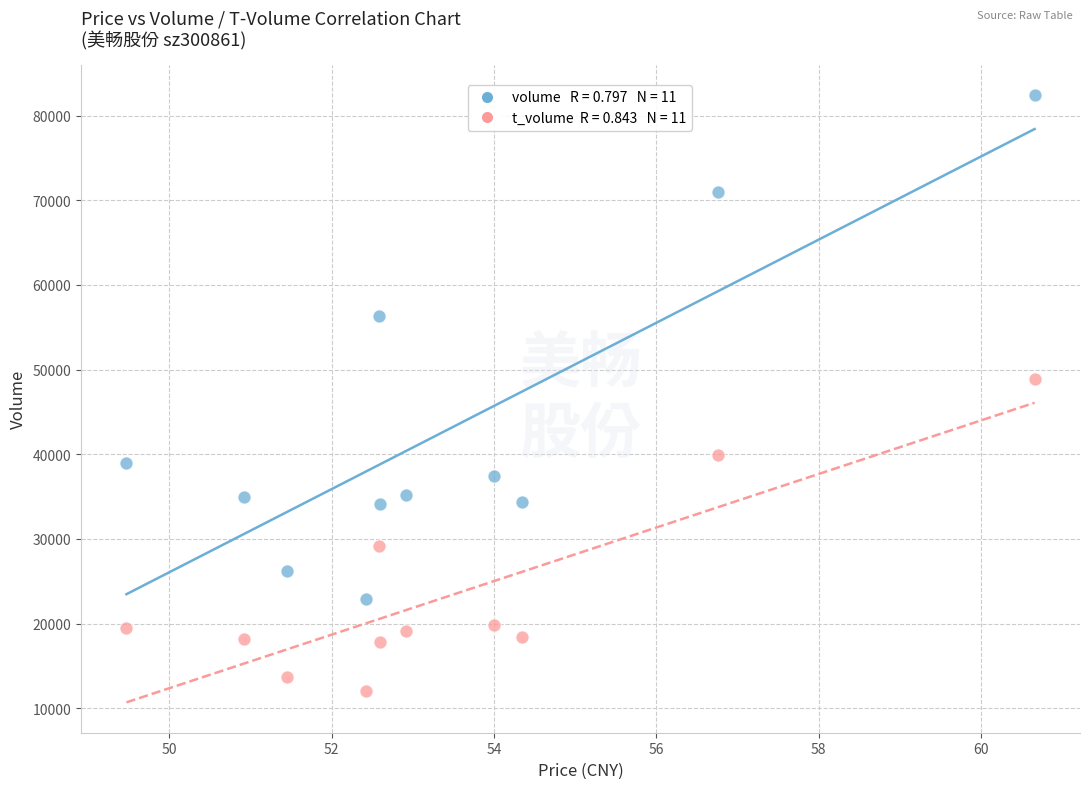

Across all series, what Y value is closest to 47263?

48920